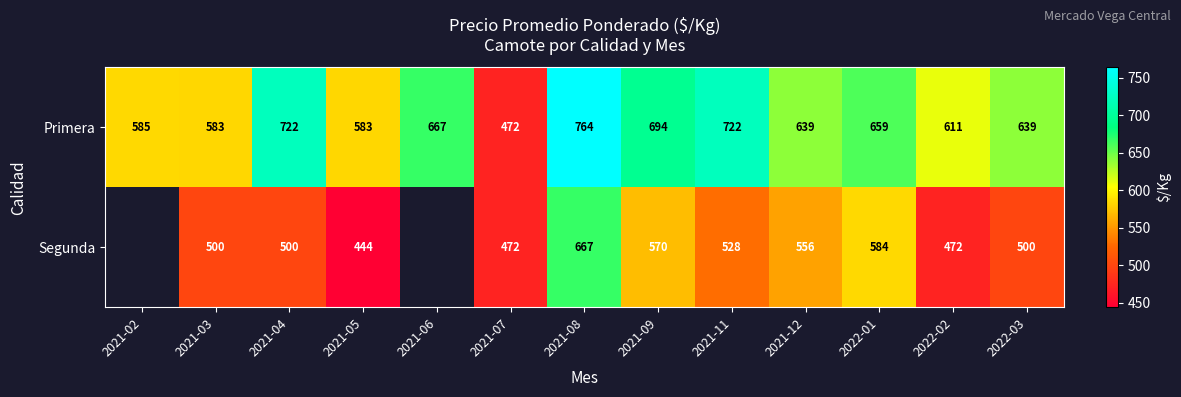

True or false: Primera has a value of 722 at 2021-11.

True